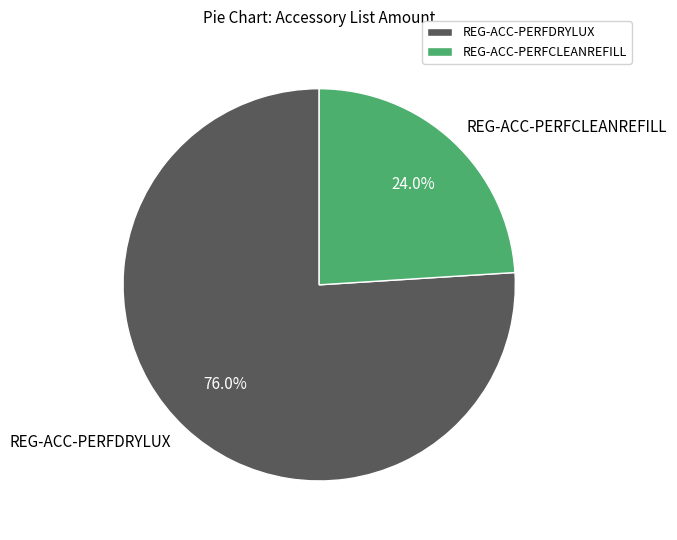

How much of the chart is everything except REG-ACC-PERFDRYLUX?

24.0%